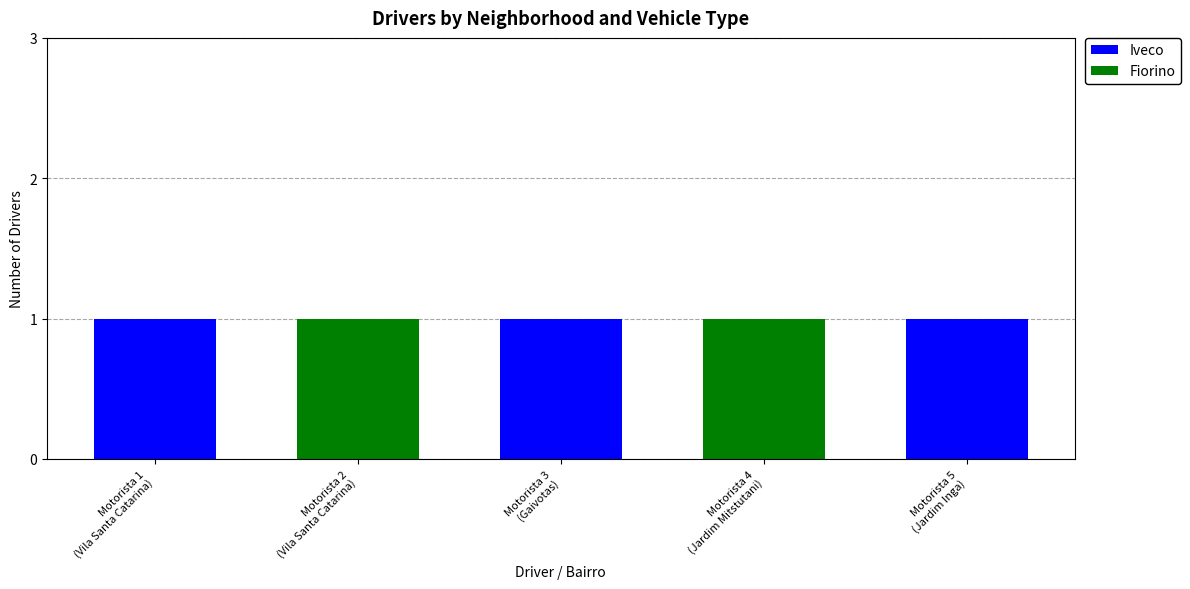

What are all the series names shown in the legend?

Iveco, Fiorino